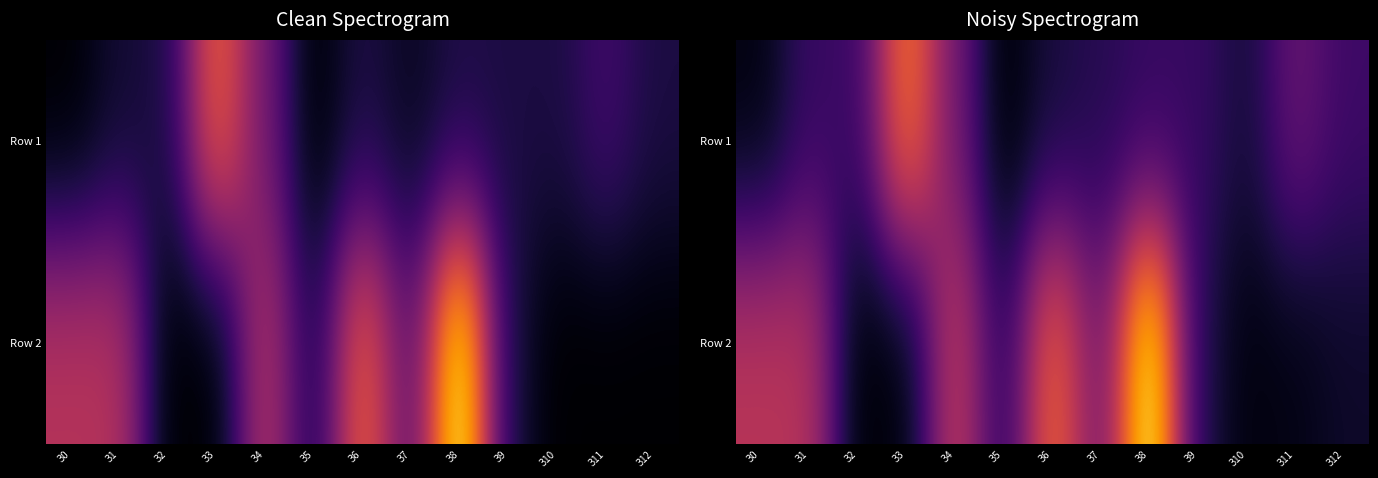

Which category has the highest value across all series?

З8